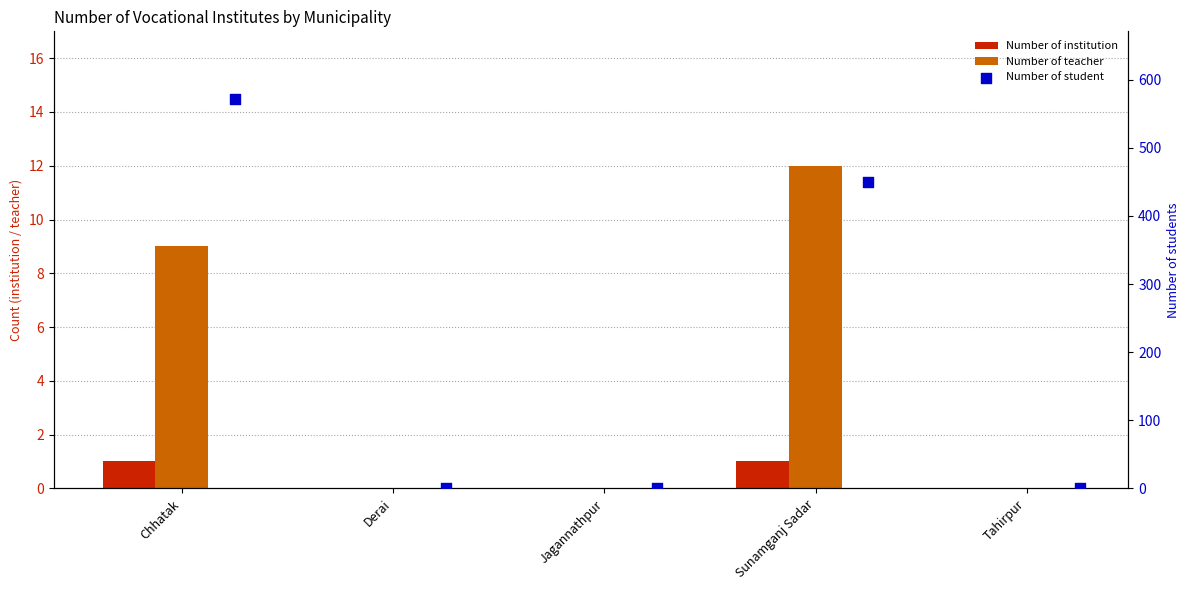

At which category is the sum across all series the highest?

Chhatak